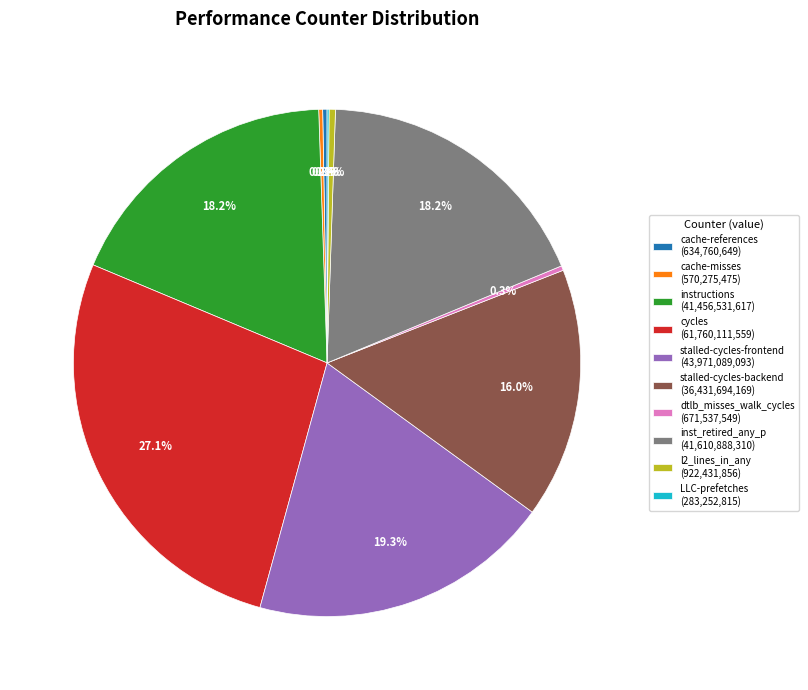

Does any single category account for the majority?

No